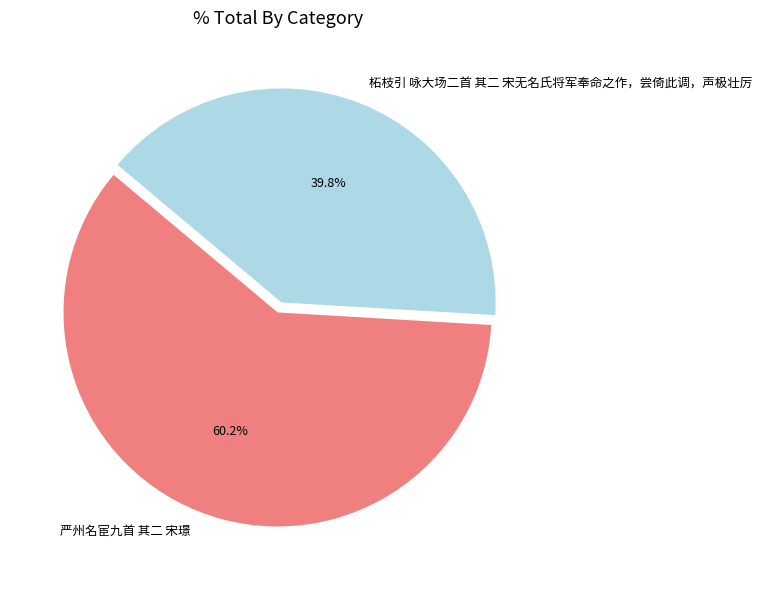

To the nearest percent, what portion does 严州名宦九首 其二 宋璟 represent?

60%